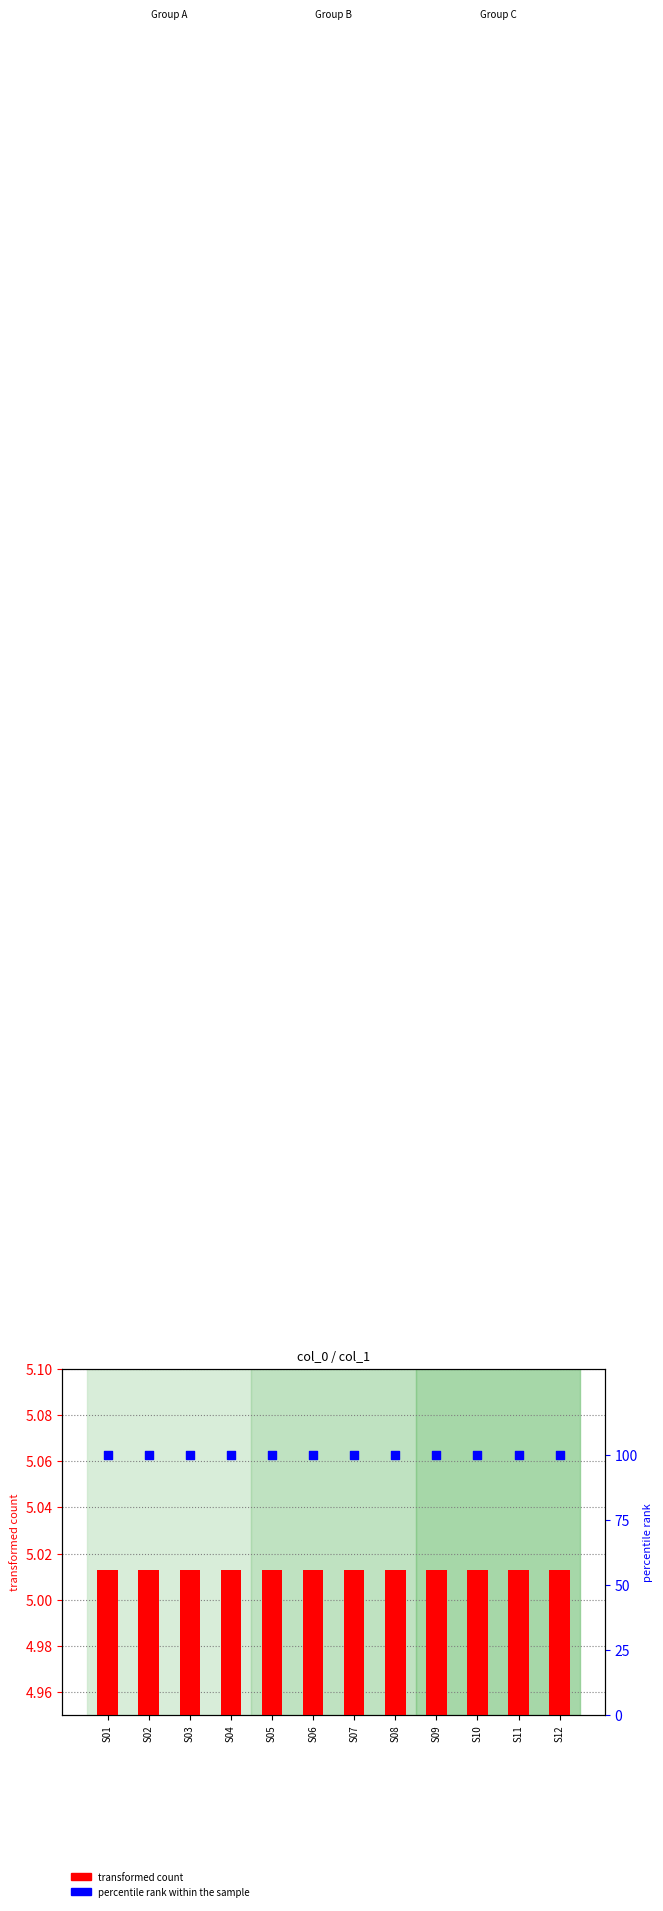

Is the value of percentile rank within the sample at S06 greater than the value of transformed count at S04?

Yes